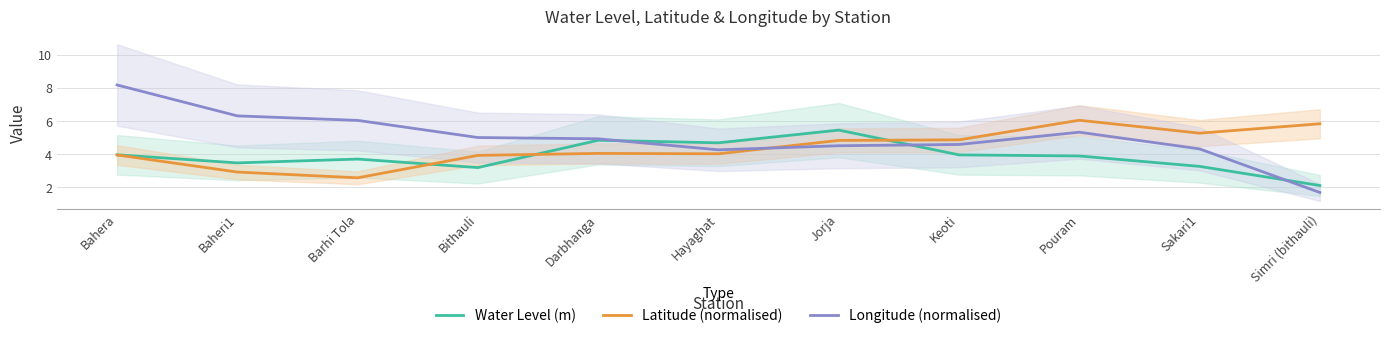

What is the maximum value for Water Level (m)?

5.5